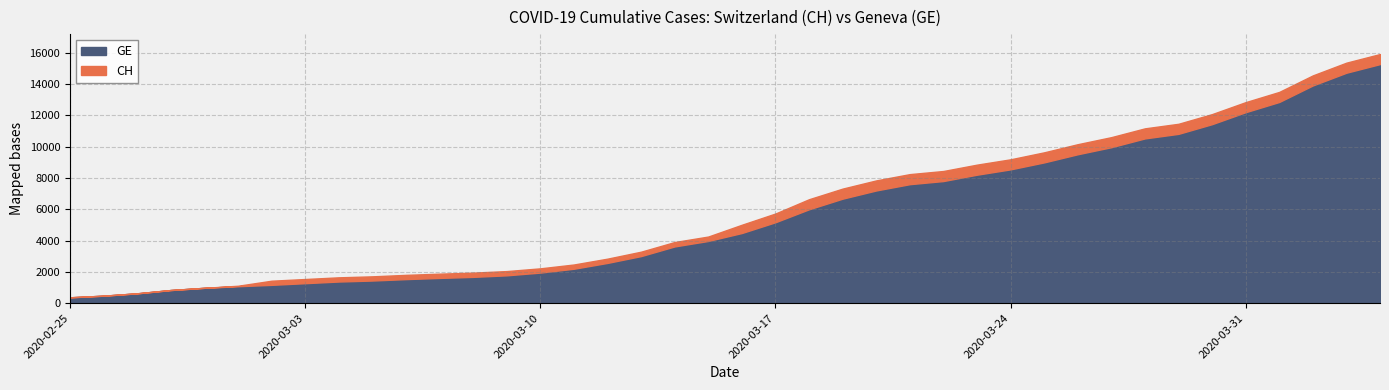

Between 39 and 8, which is larger?

39